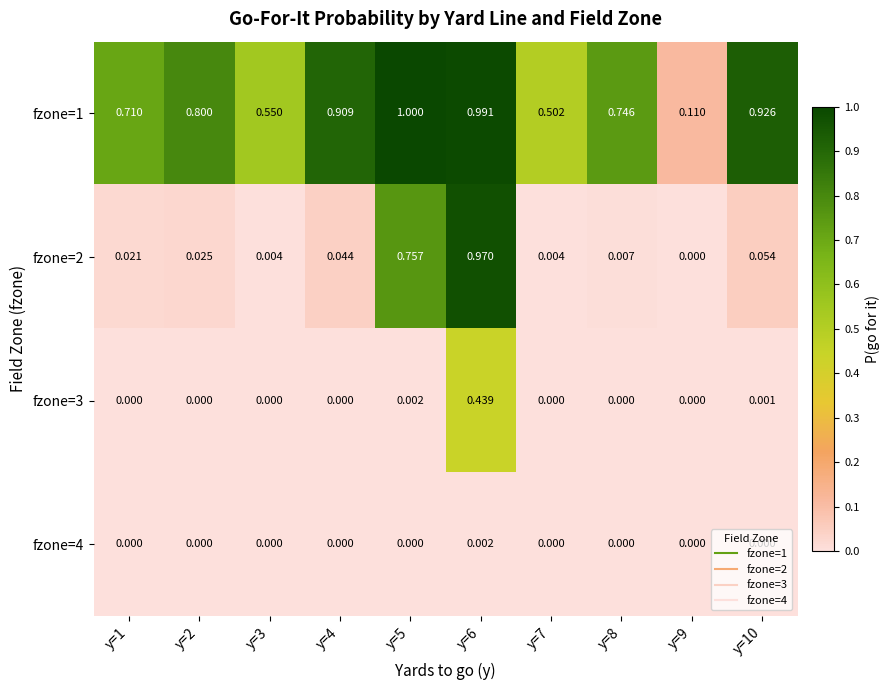

How many data points does each series have?

10